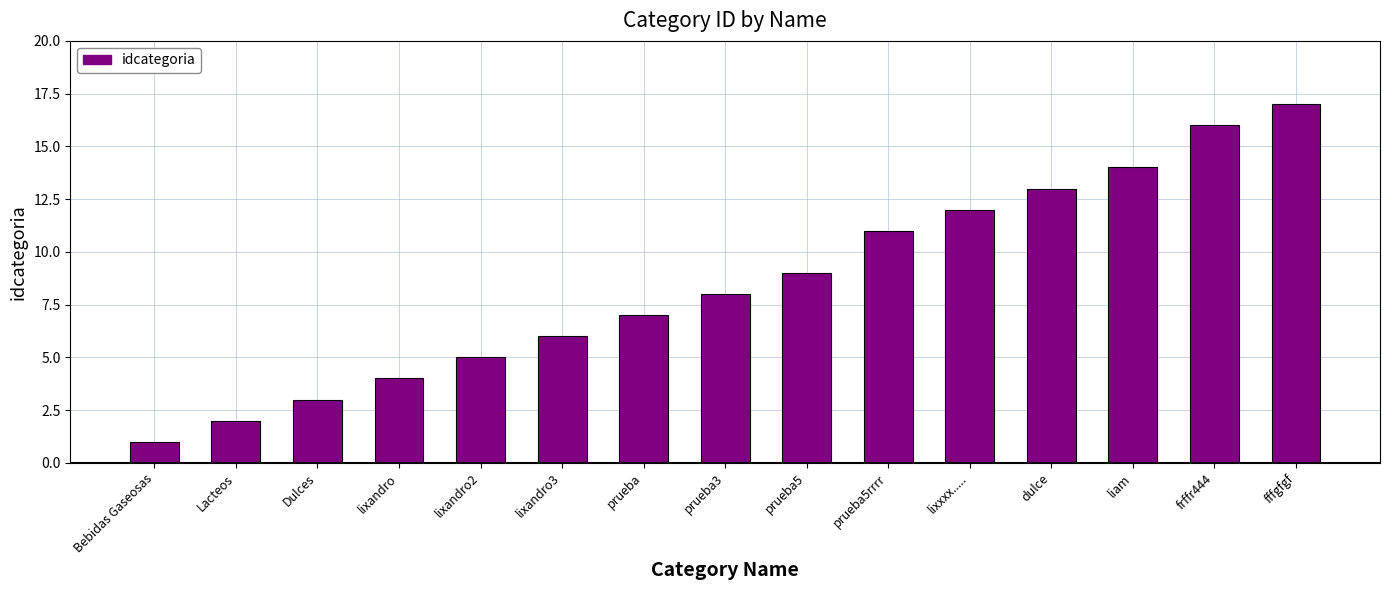

Reading right to left, what are all the values shown in this chart?

fffgfgf=17	frffr444=16	liam=14	dulce=13	lixxxx.....=12	prueba5rrrr=11	prueba5=9	prueba3=8	prueba=7	lixandro3=6	lixandro2=5	lixandro=4	Dulces=3	Lacteos=2	Bebidas Gaseosas=1